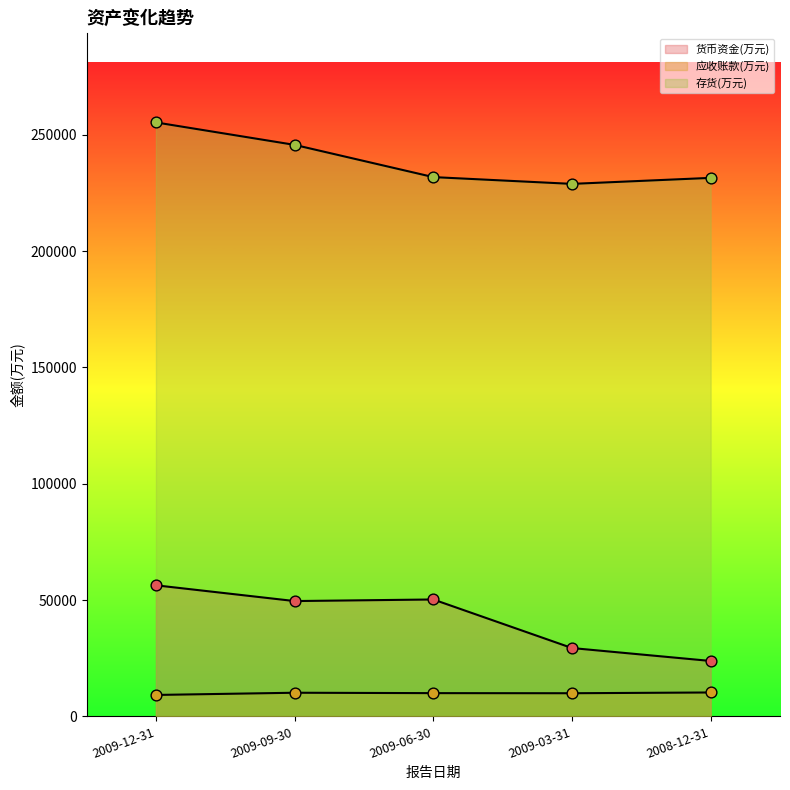

At which category is the sum across all series the highest?

2009-12-31